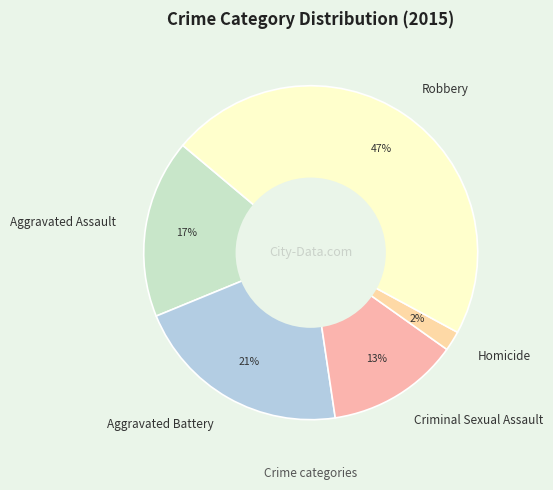

How many segments does this pie chart have?

5